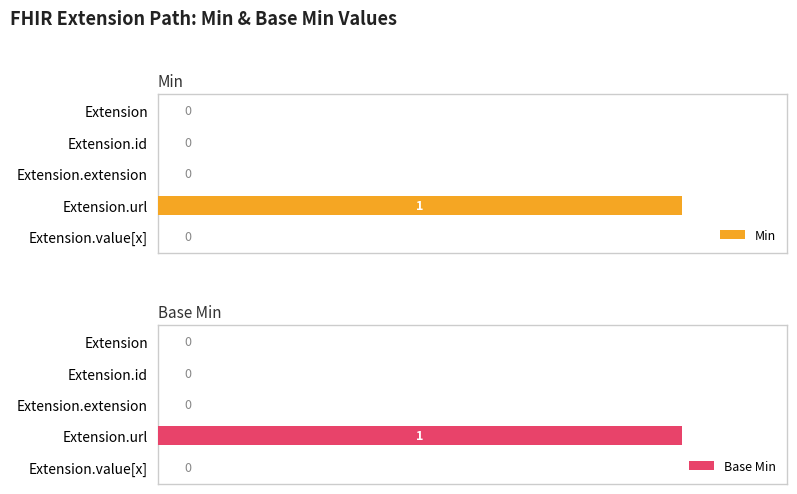

Are the bars grouped side by side (vs. stacked)?

Yes